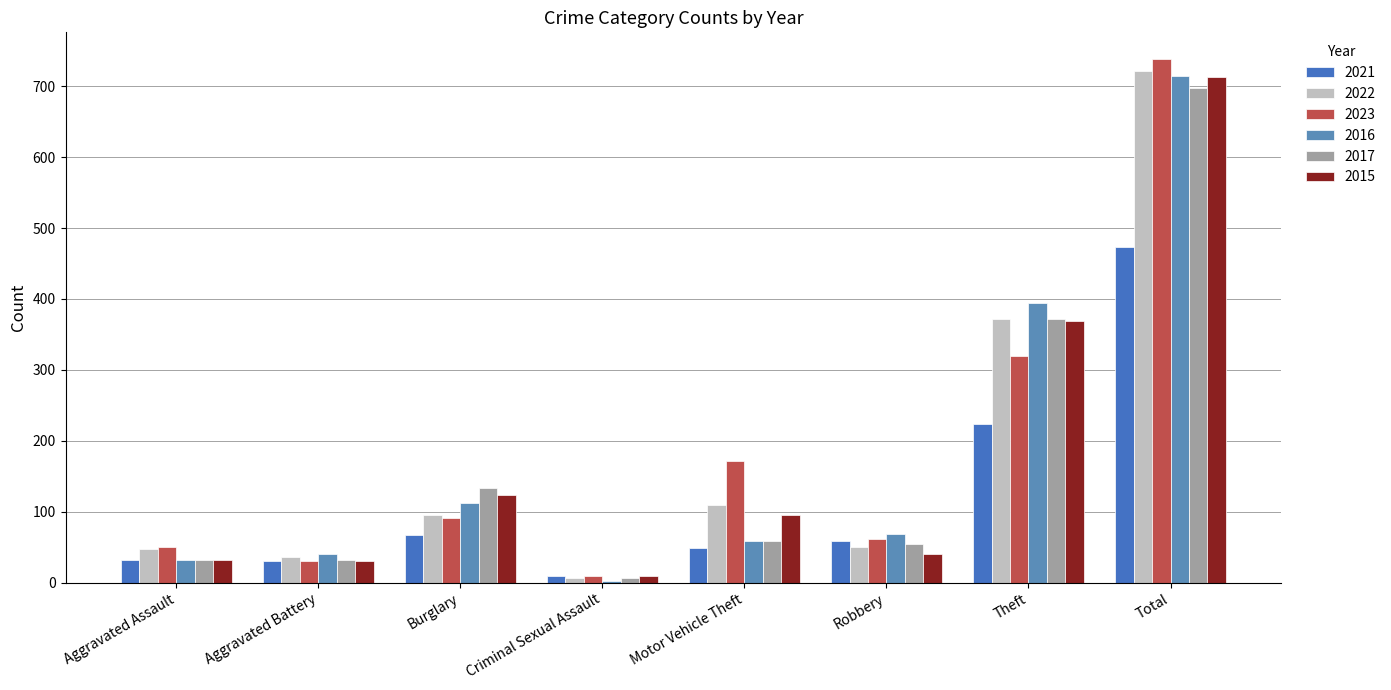

How many bars are there in total?

48